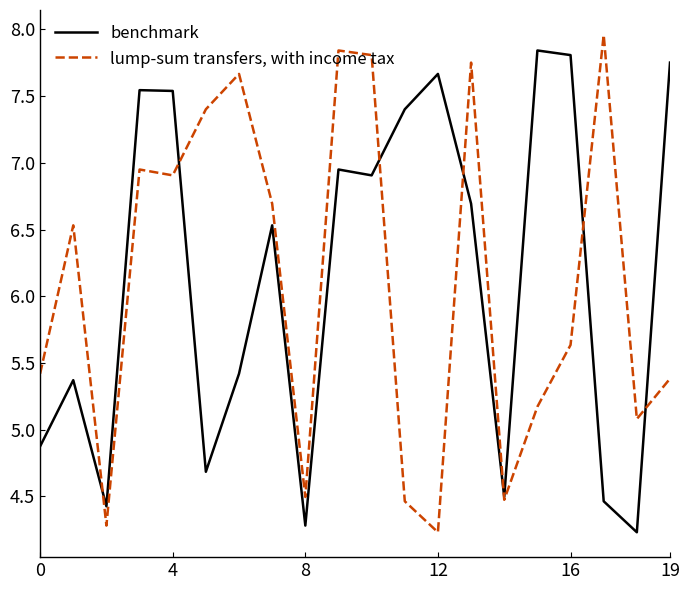

Which series has the largest total across all categories?

benchmark